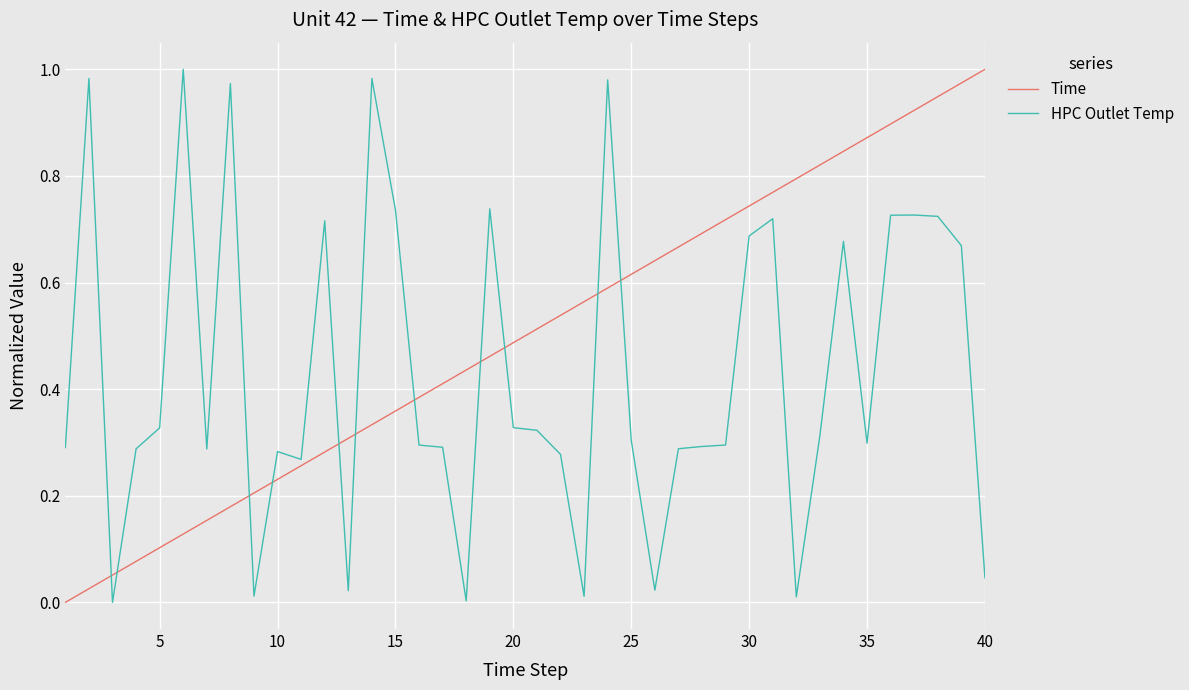

True or false: HPC Outlet Temp and Time cross at least once.

True